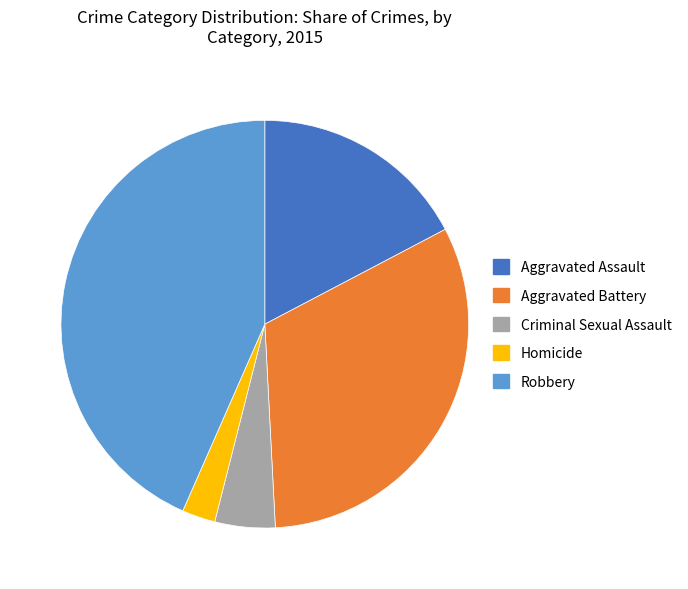

Does Robbery represent more than half of the total?

No